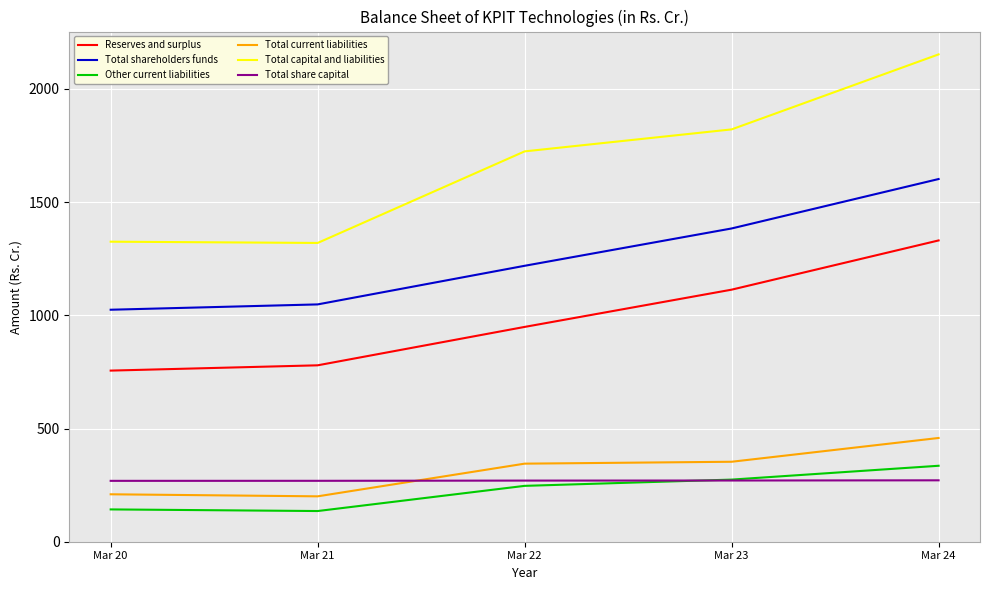

What is the lowest value of the Other current liabilities series?

135.5